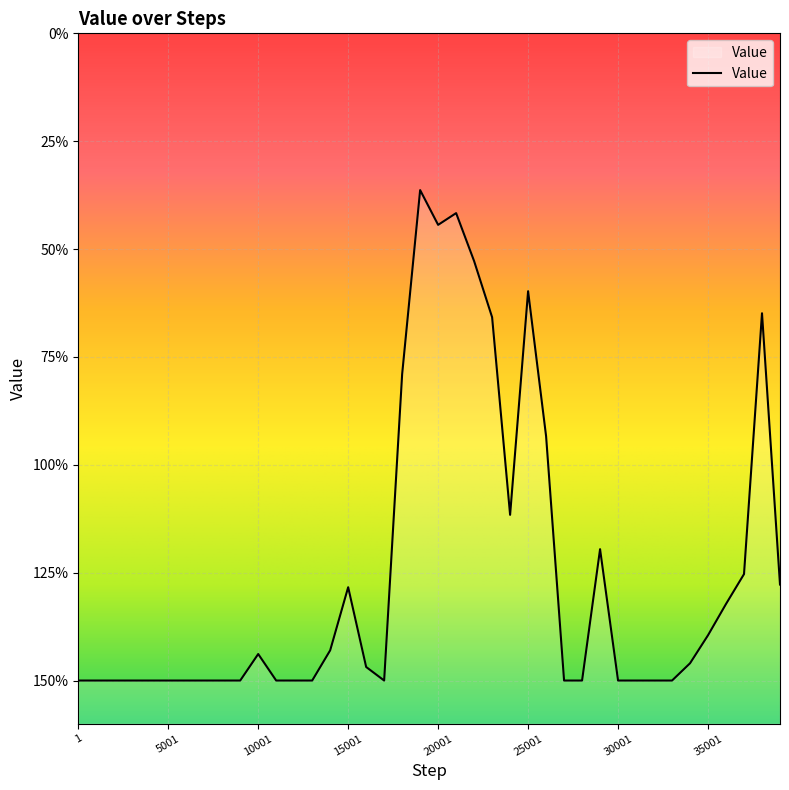

Which label corresponds to the largest value in the chart?

19001